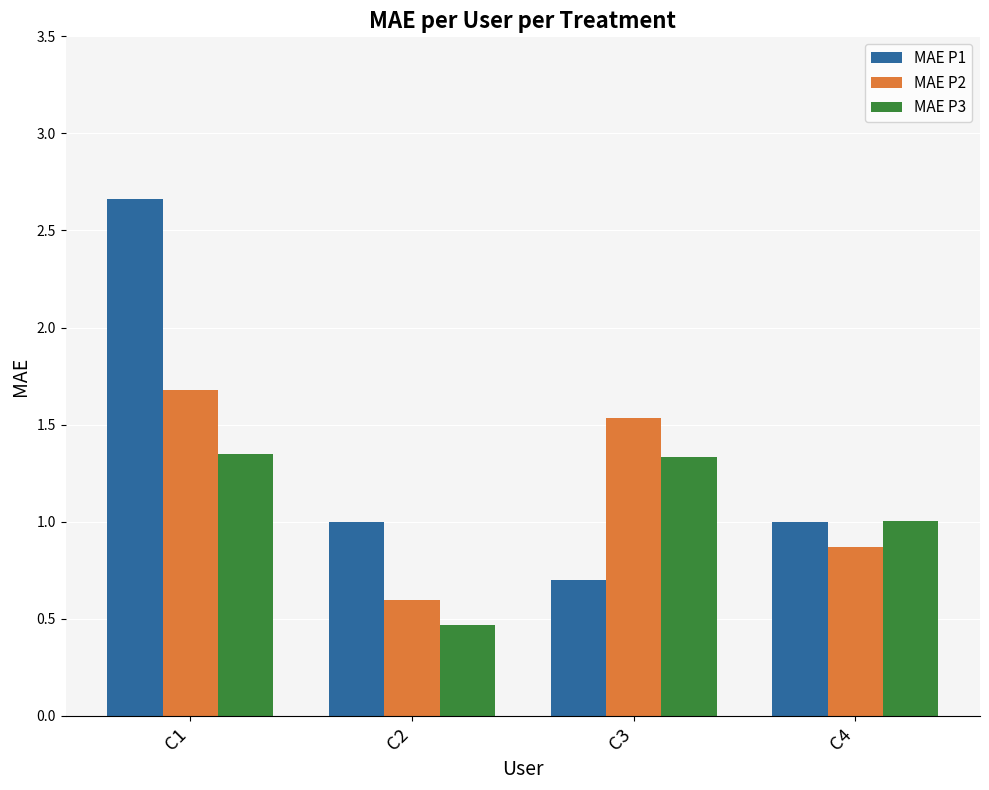

Rank the categories by MAE P2 value from highest to lowest.

C1, C3, C4, C2